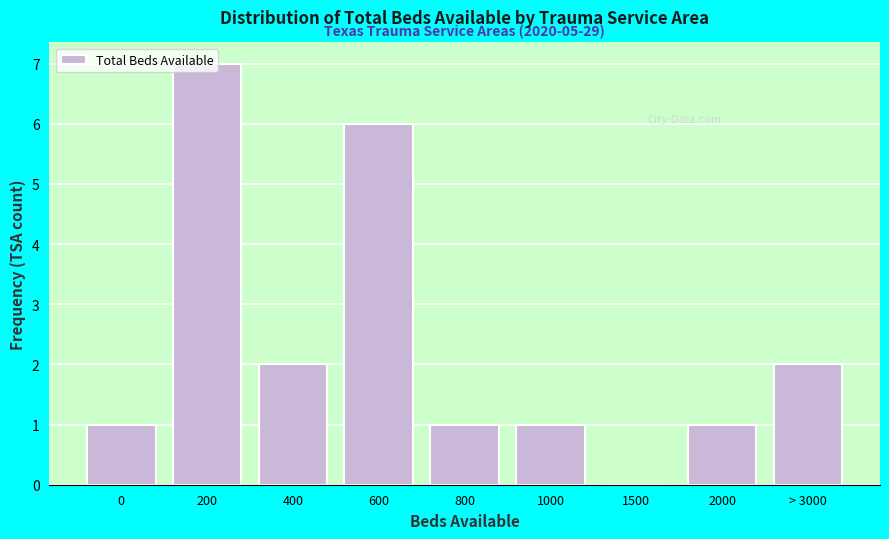

What is the sum of all values?

21